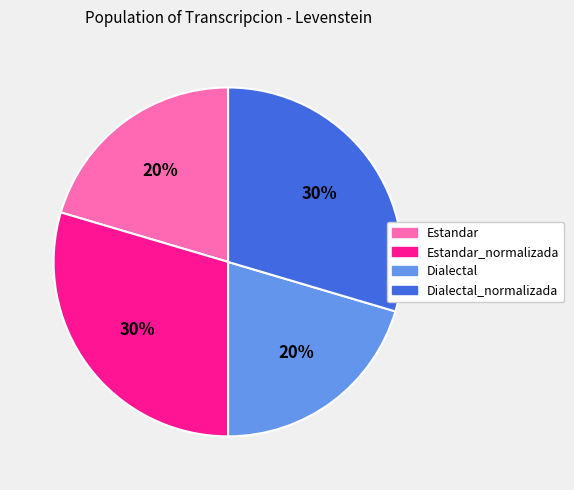

Is there a majority slice in this chart?

No